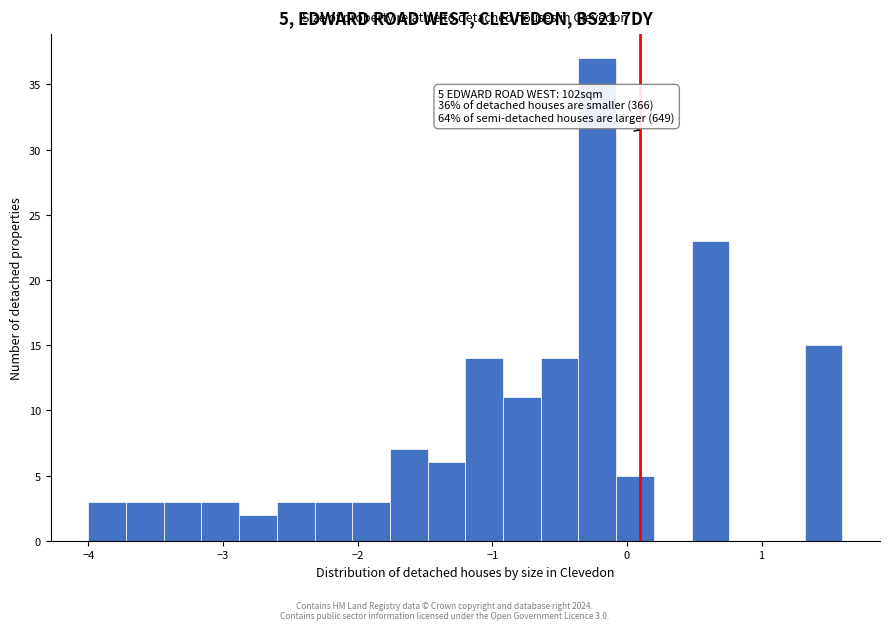

Around what value on the x-axis is the tallest bar? Give the approximate position of its centre, as read against the axis.

-0.2